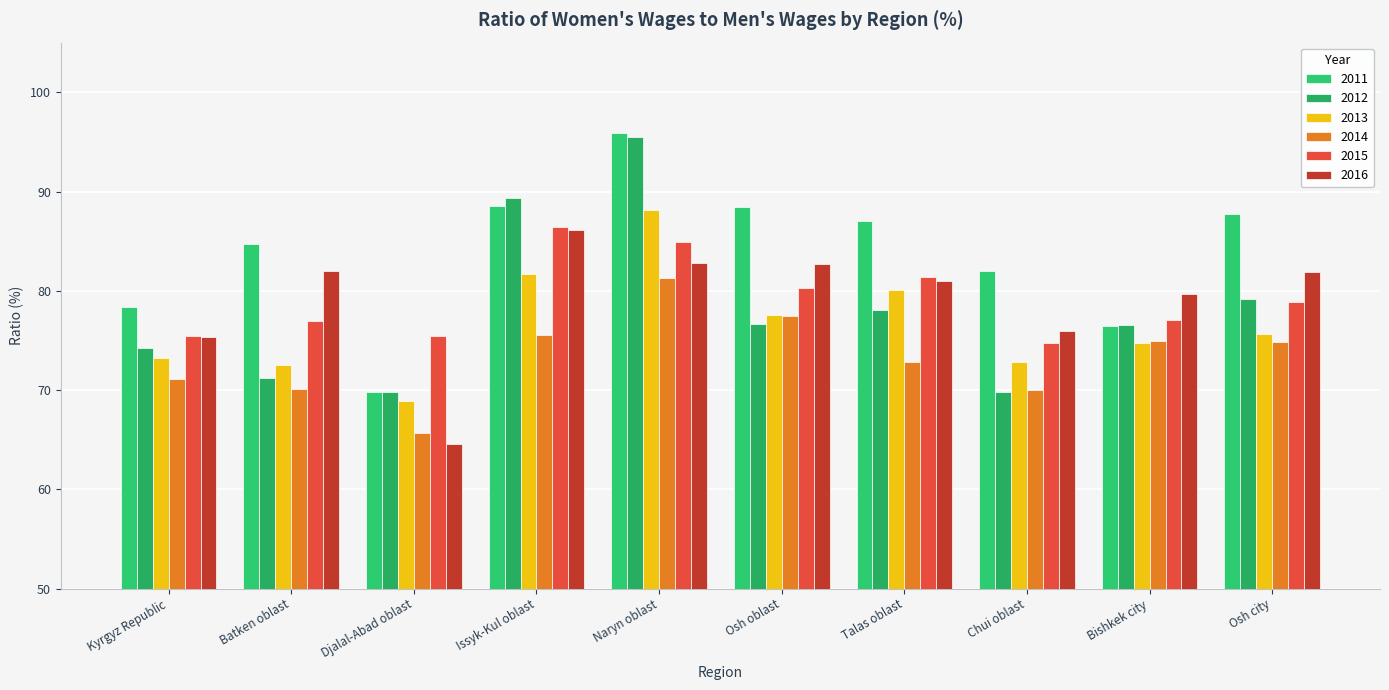

What is the difference between the highest and lowest values at Osh oblast?

11.8